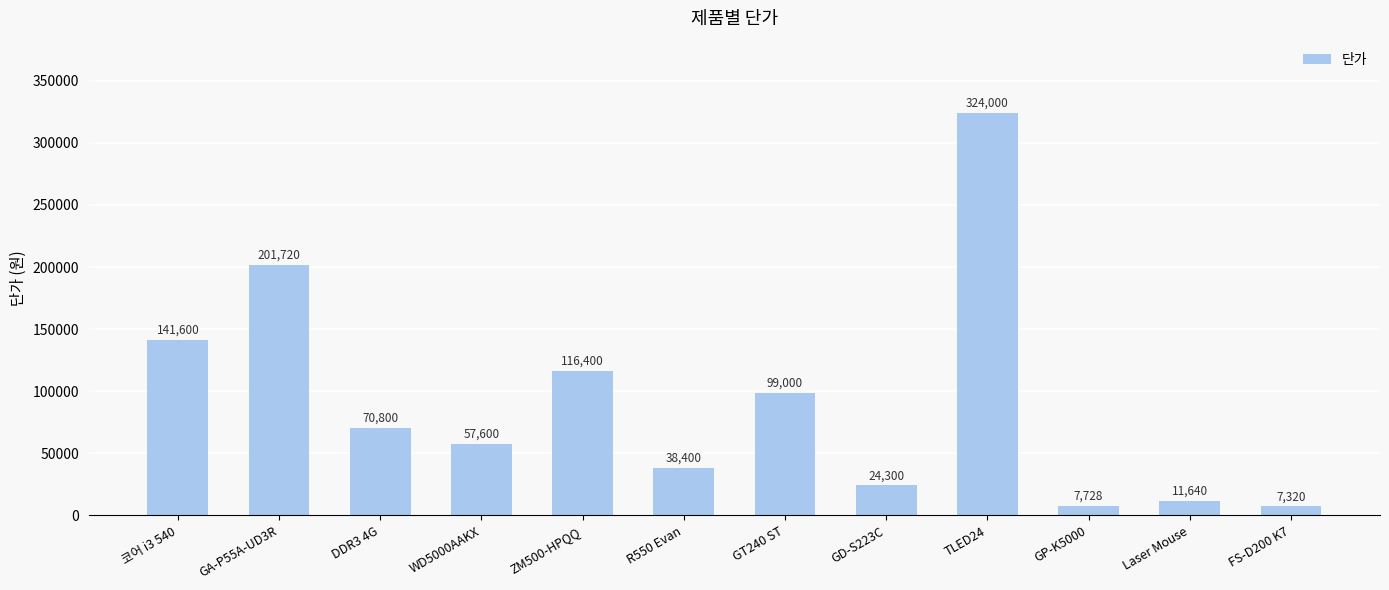

At which label is the value closest to 165660?

코어 i3 540